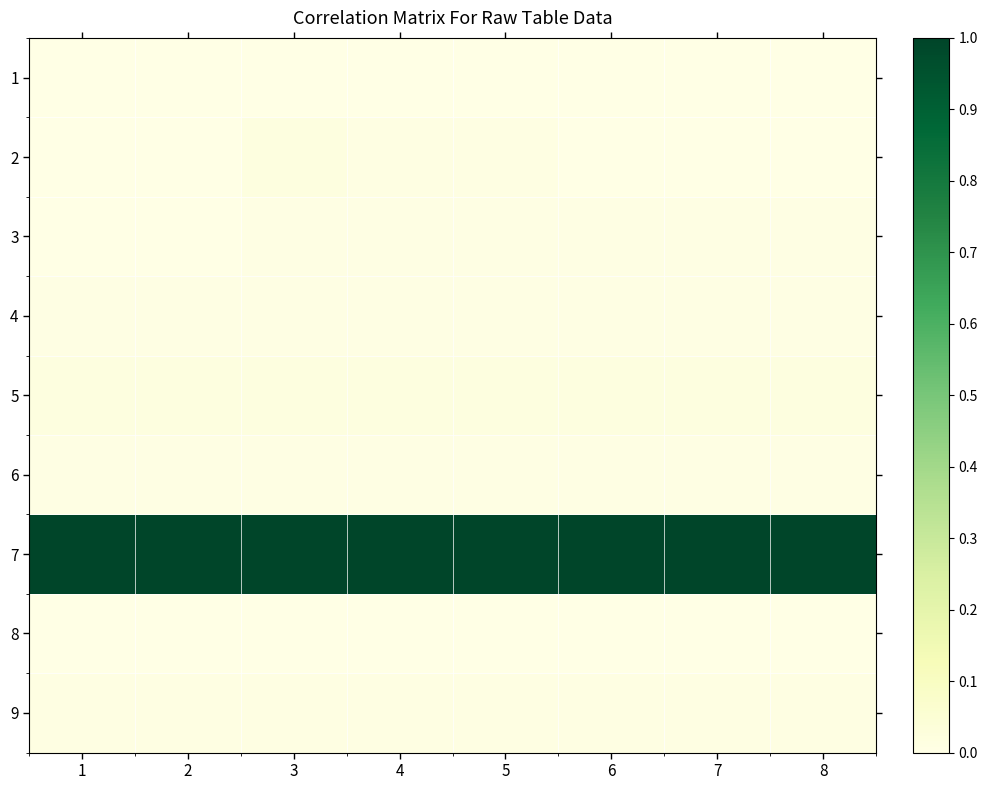

How many categories are shown in the chart?

8